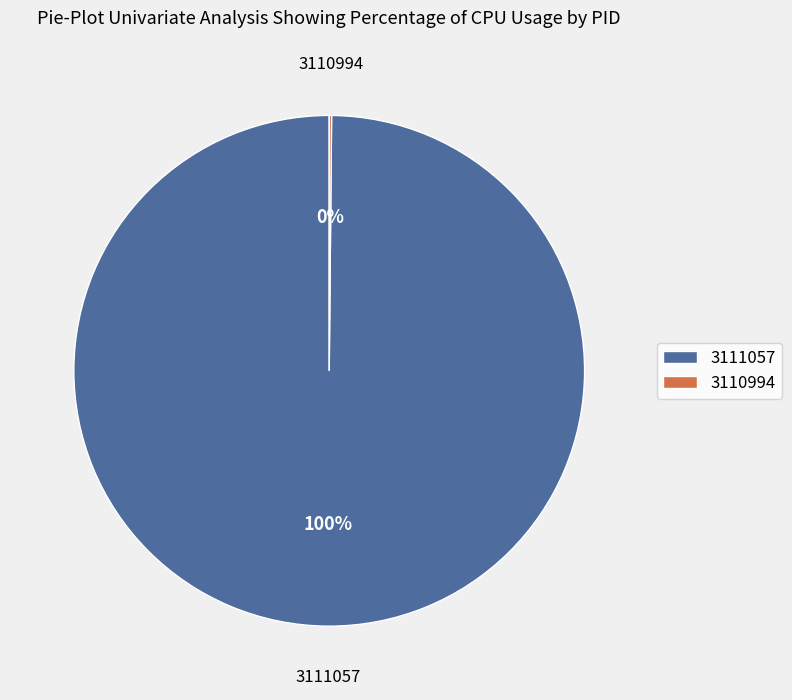

Is it true that 3111057 is 100% of the pie?

True